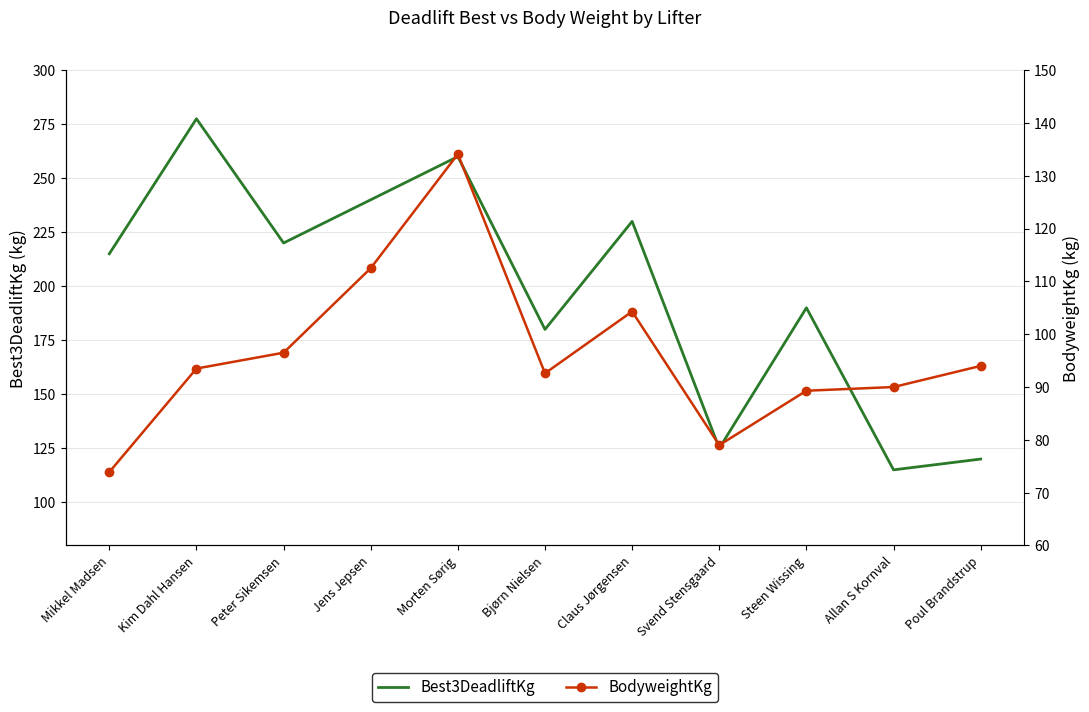

What is the highest value of the Best3DeadliftKg series?

277.5